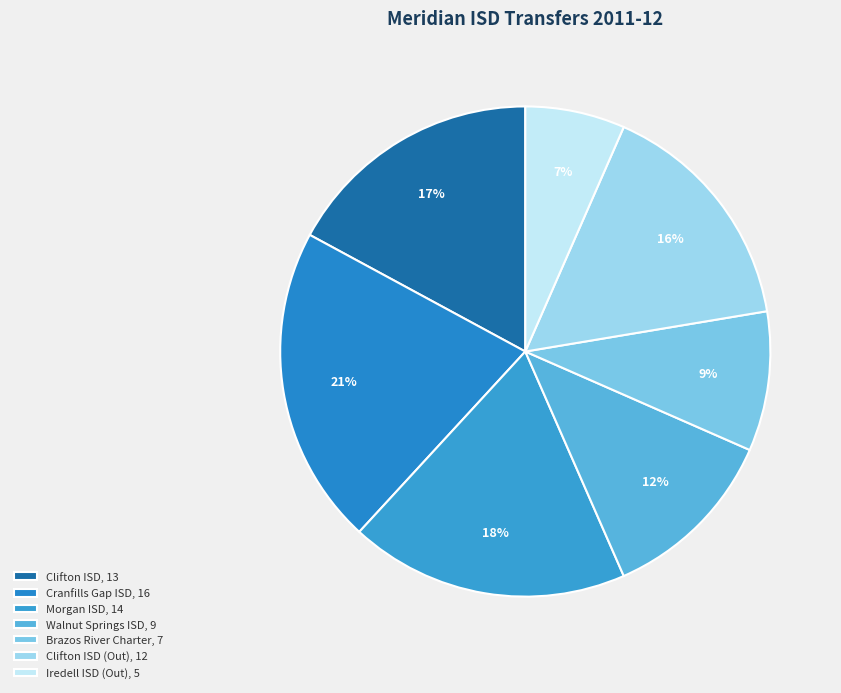

Rank the categories by value from highest to lowest.

Cranfills Gap ISD, 16, Morgan ISD, 14, Clifton ISD, 13, Clifton ISD (Out), 12, Walnut Springs ISD, 9, Brazos River Charter, 7, Iredell ISD (Out), 5